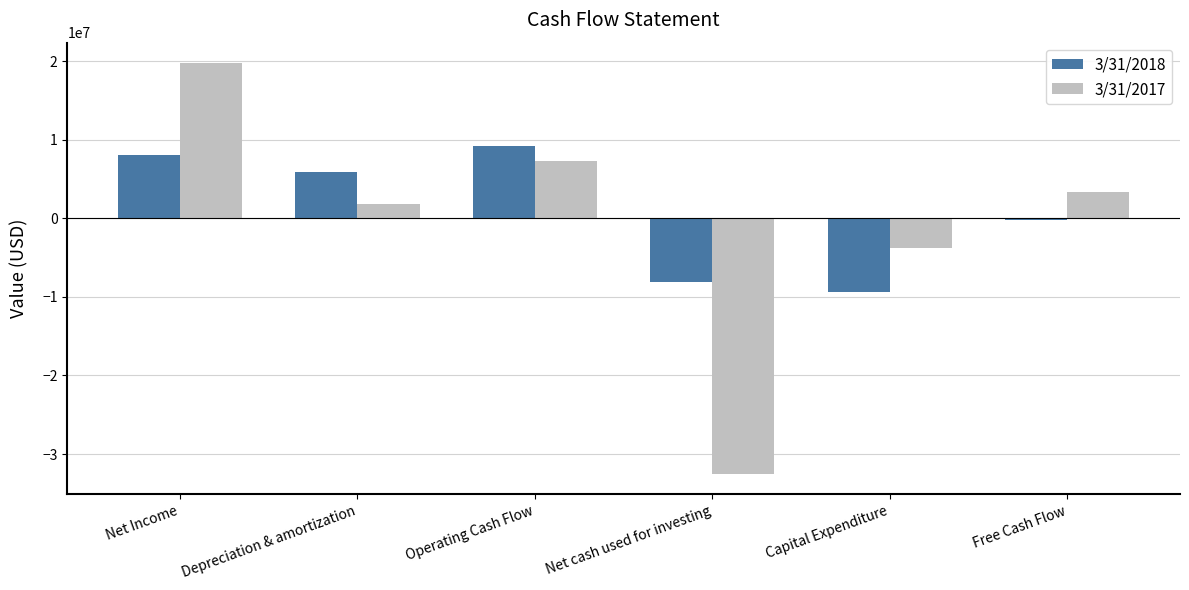

Rank the series at Net cash used for investing from lowest to highest value.

3/31/2017, 3/31/2018